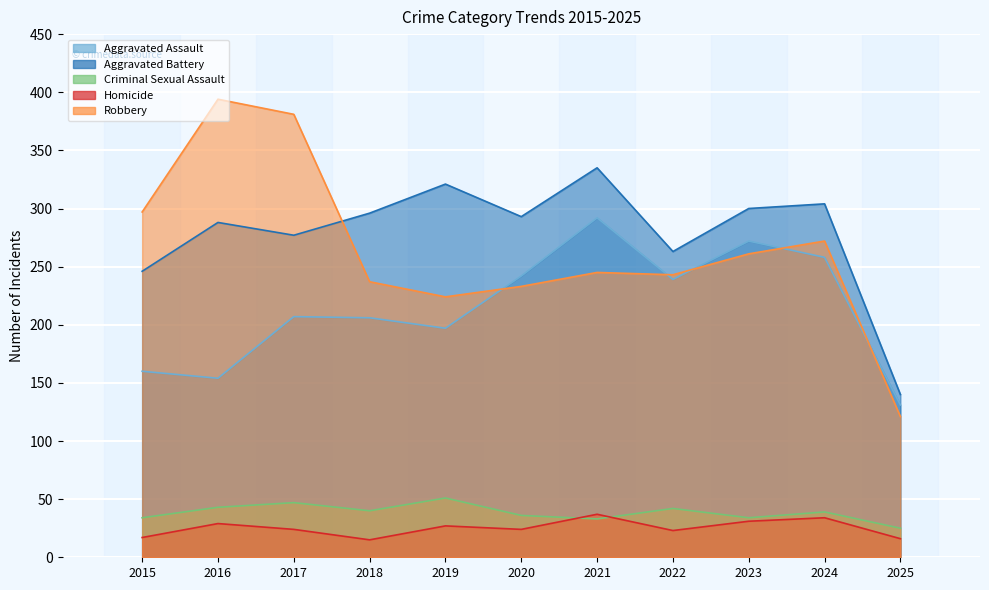

At how many categories does at least one series exceed 173?

10